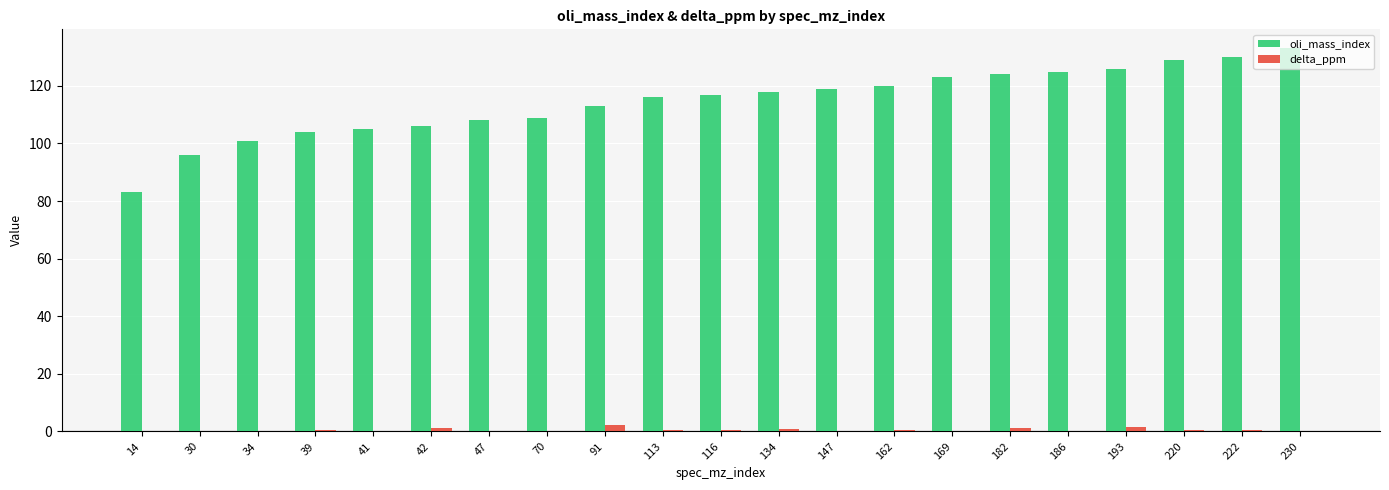

Which series has the largest total across all categories?

oli_mass_index